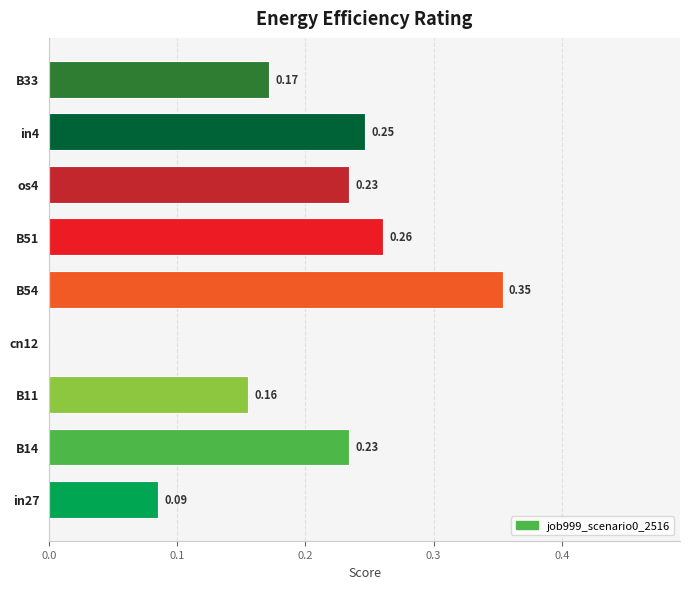

Which has a higher value, B54 or os4?

B54